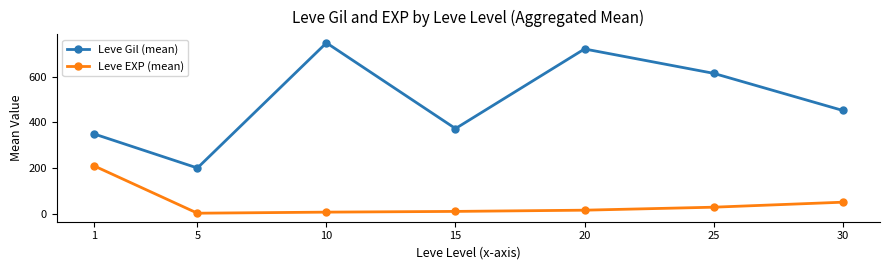

True or false: Leve EXP (mean) and Leve Gil (mean) cross at least once.

False